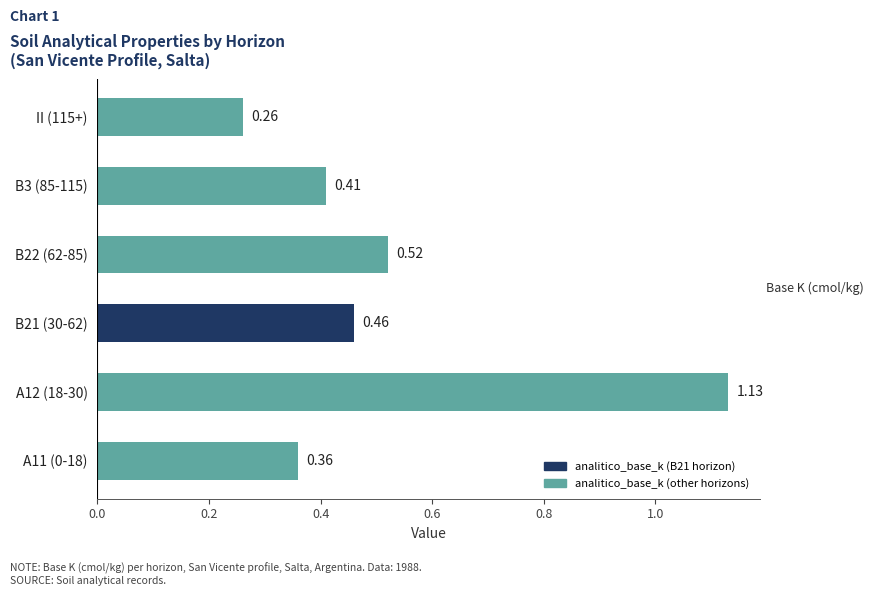

List the labels in order of value, smallest first.

II (115+), A11 (0-18), B3 (85-115), B21 (30-62), B22 (62-85), A12 (18-30)